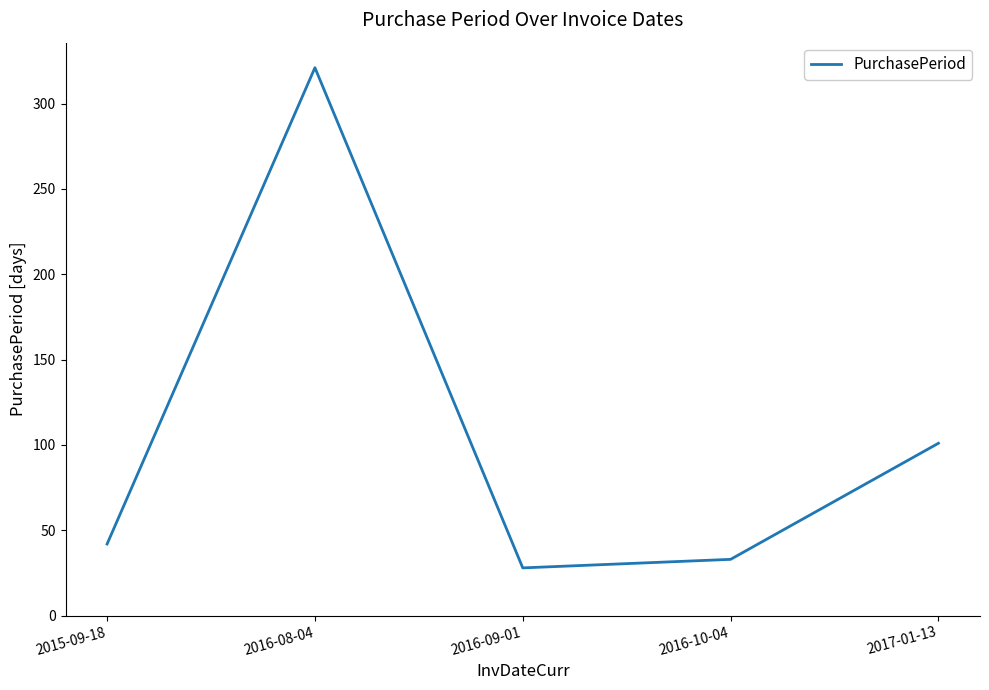

What value does the data have at 2015-09-18, to the nearest 50?

50